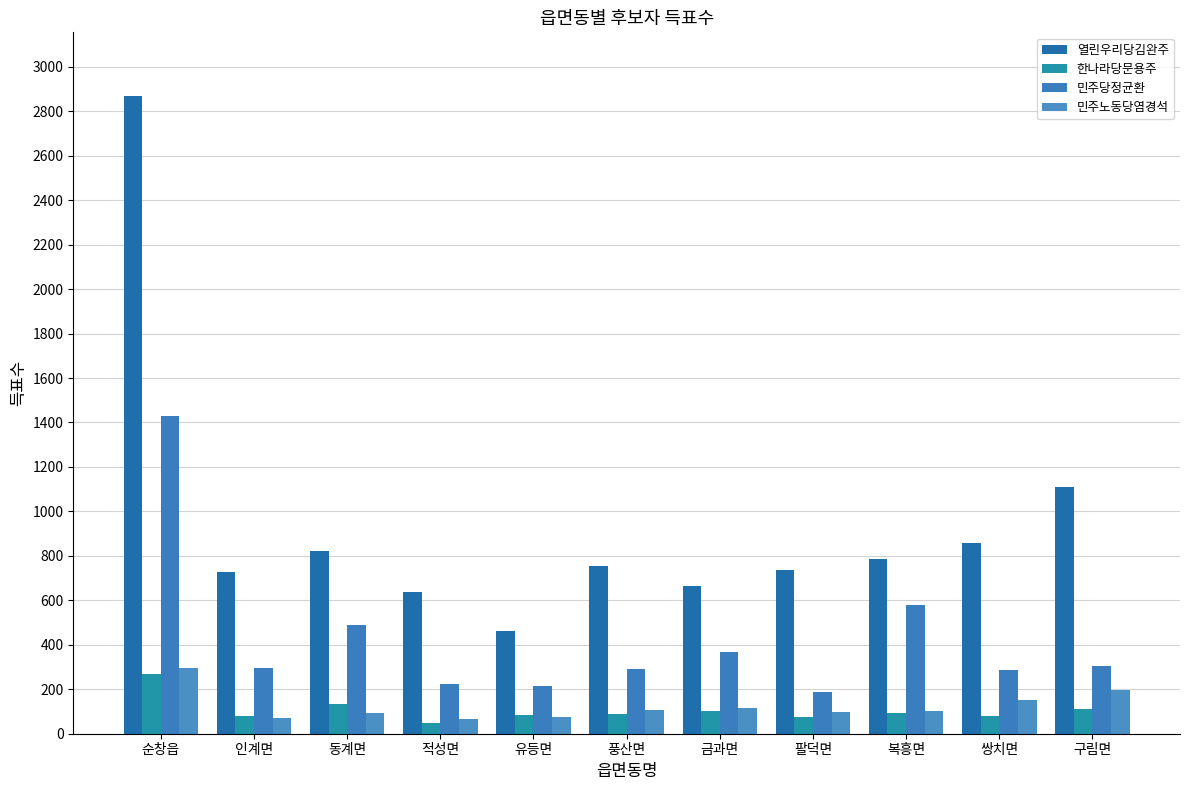

True or false: 한나라당문용주 has a value of 133 at 동계면.

True